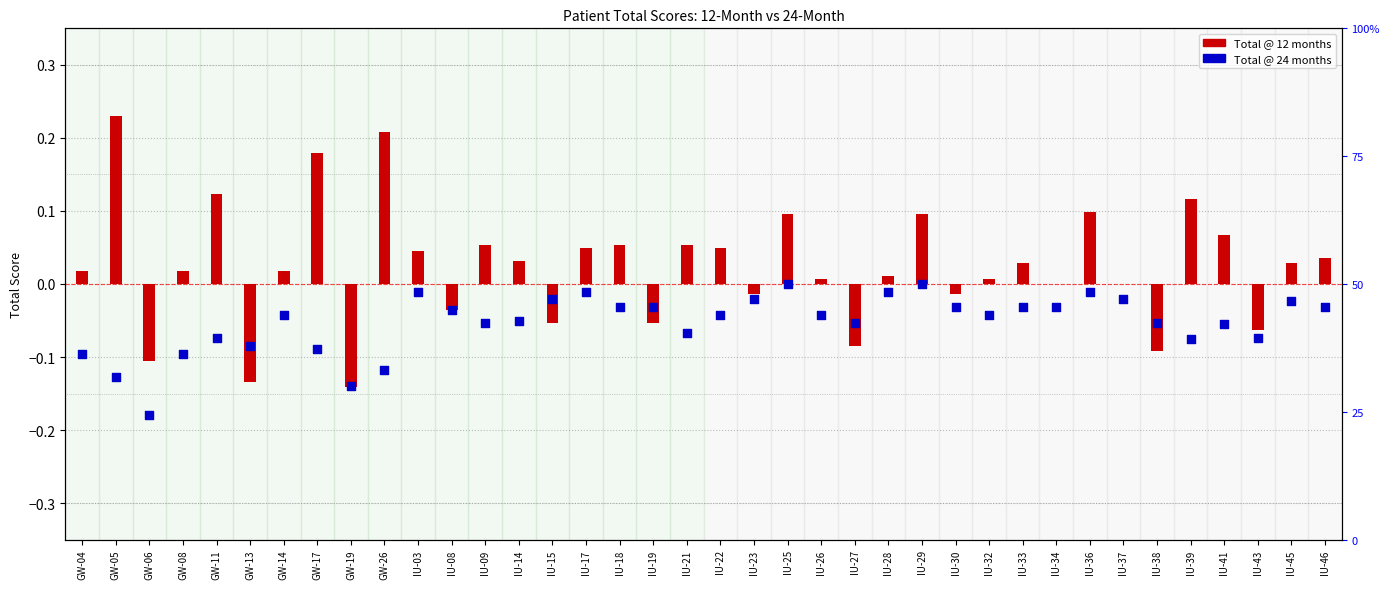

Is the value of Total@24mo at IU-08 greater than the value of Total@12mo at IU-19?

Yes